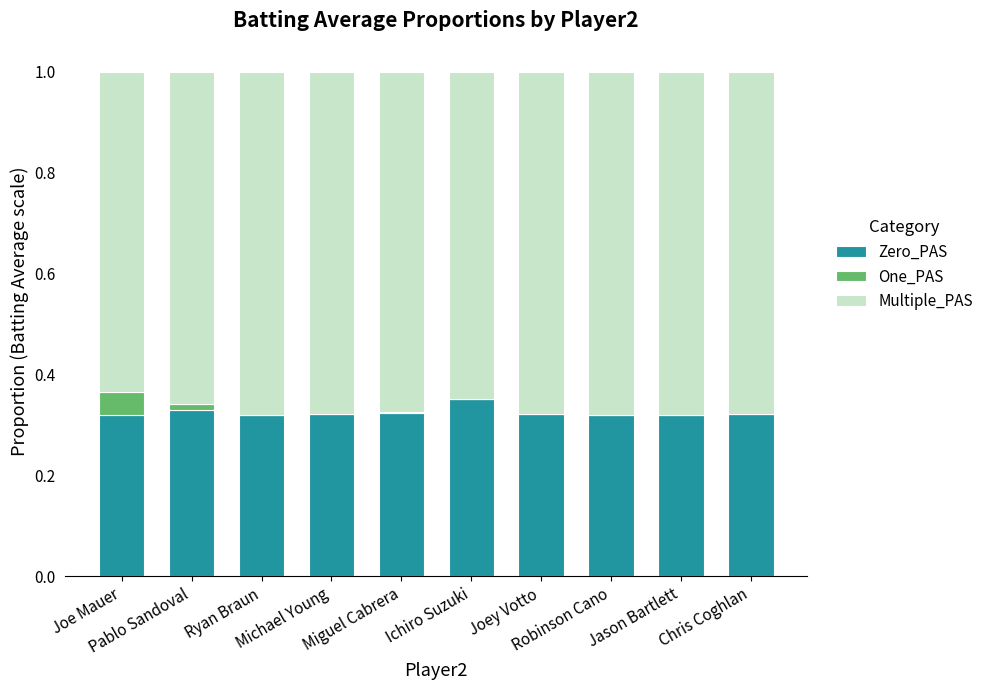

Rank the categories by Zero_PAS value from lowest to highest.

Joe Mauer, Ryan Braun, Robinson Cano, Jason Bartlett, Chris Coghlan, Michael Young, Joey Votto, Miguel Cabrera, Pablo Sandoval, Ichiro Suzuki